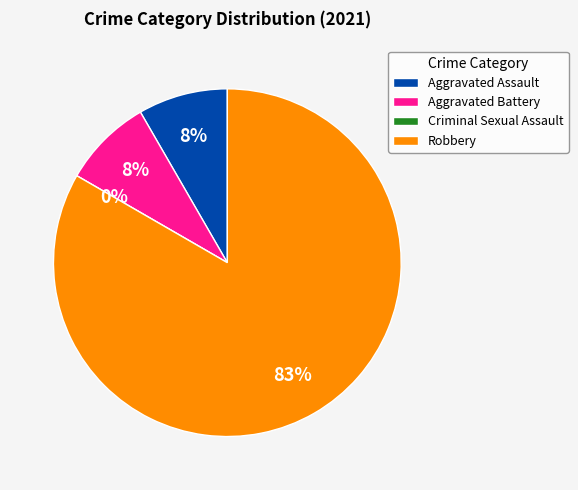

Which slice is the largest?

Robbery